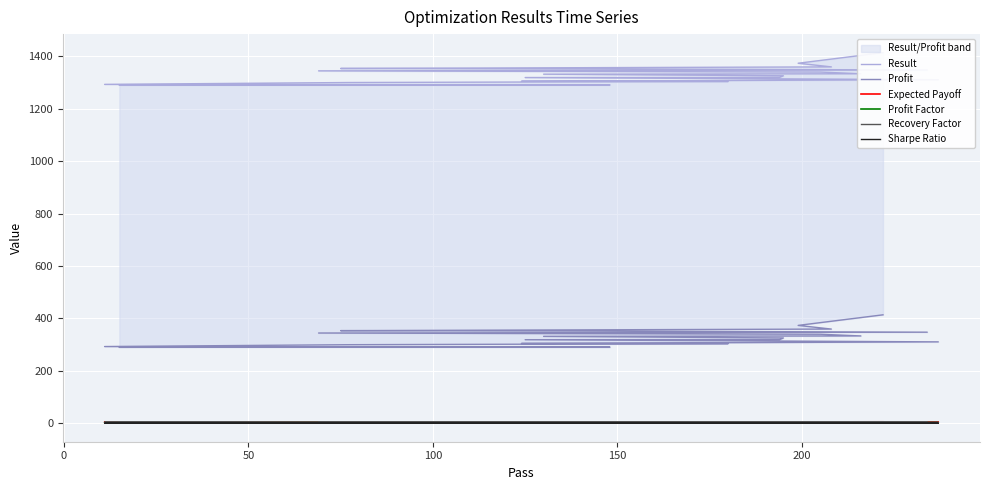

True or false: Profit has more than 0 points higher than both neighbors.

False